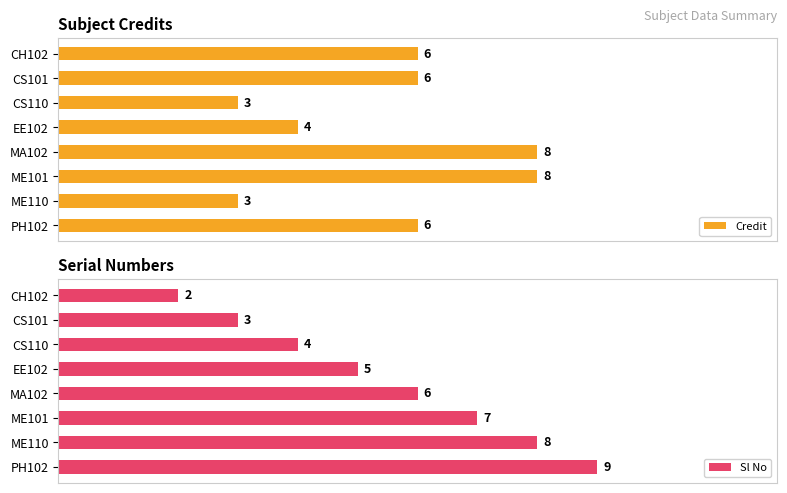

Count the number of categories in the chart.

8